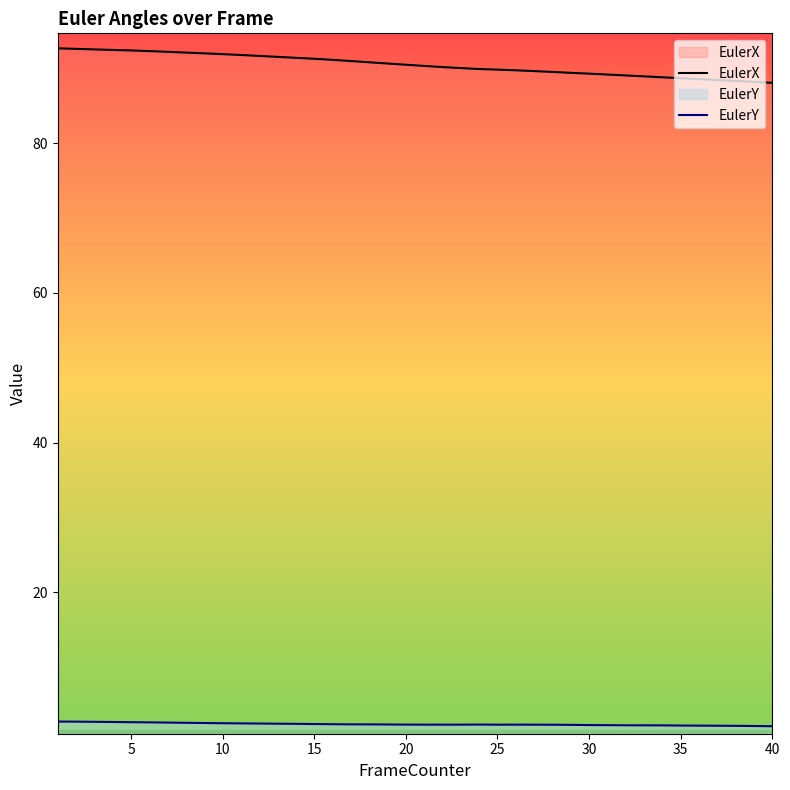

Count the number of data series in this chart.

2